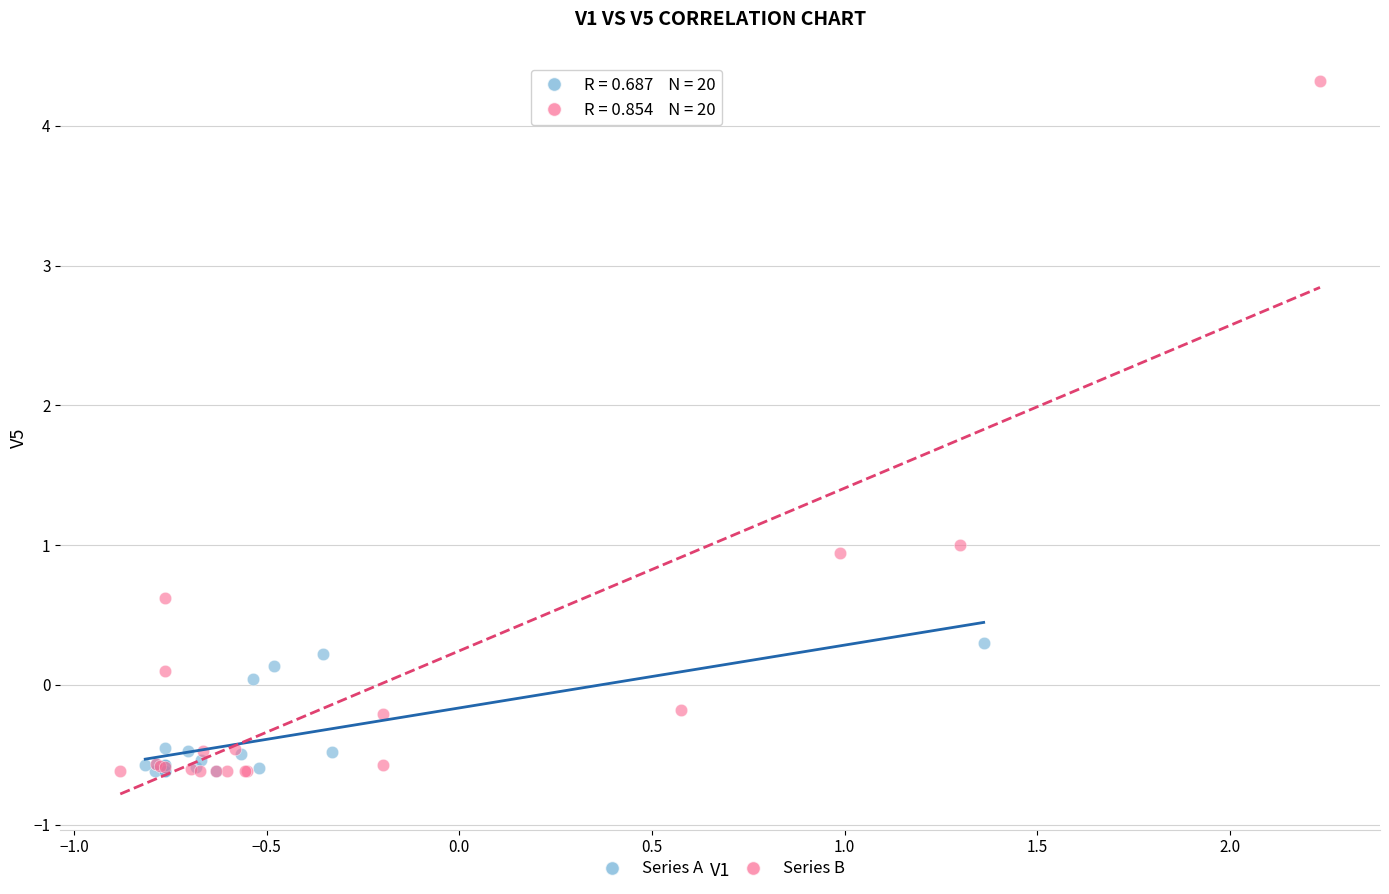

Which series has the widest spread of Y values?

Series B